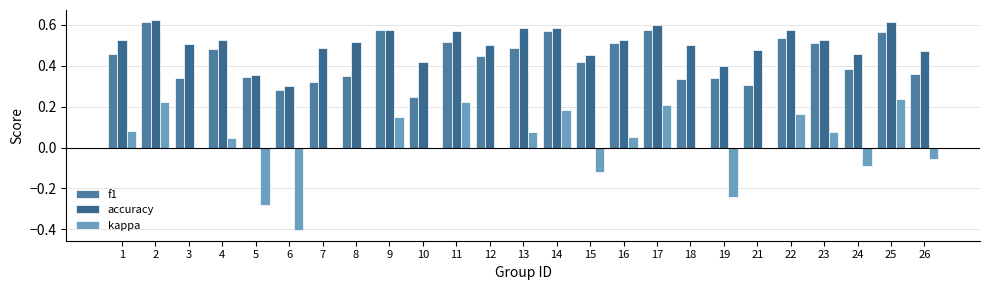

Does the chart contain stacked bars?

No